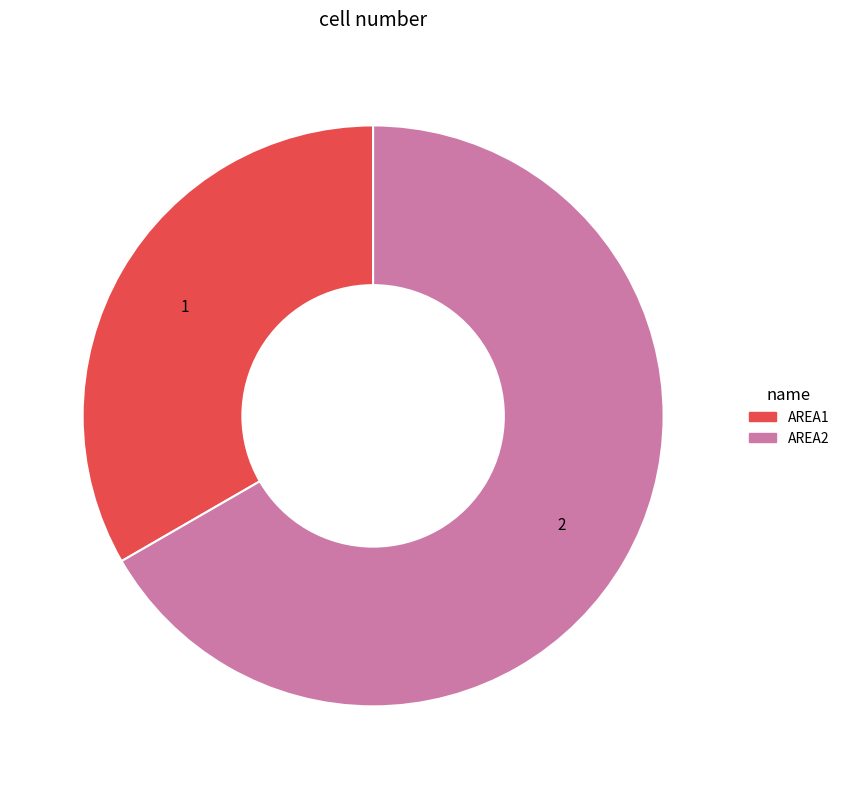

What is the largest slice in the pie chart?

AREA2